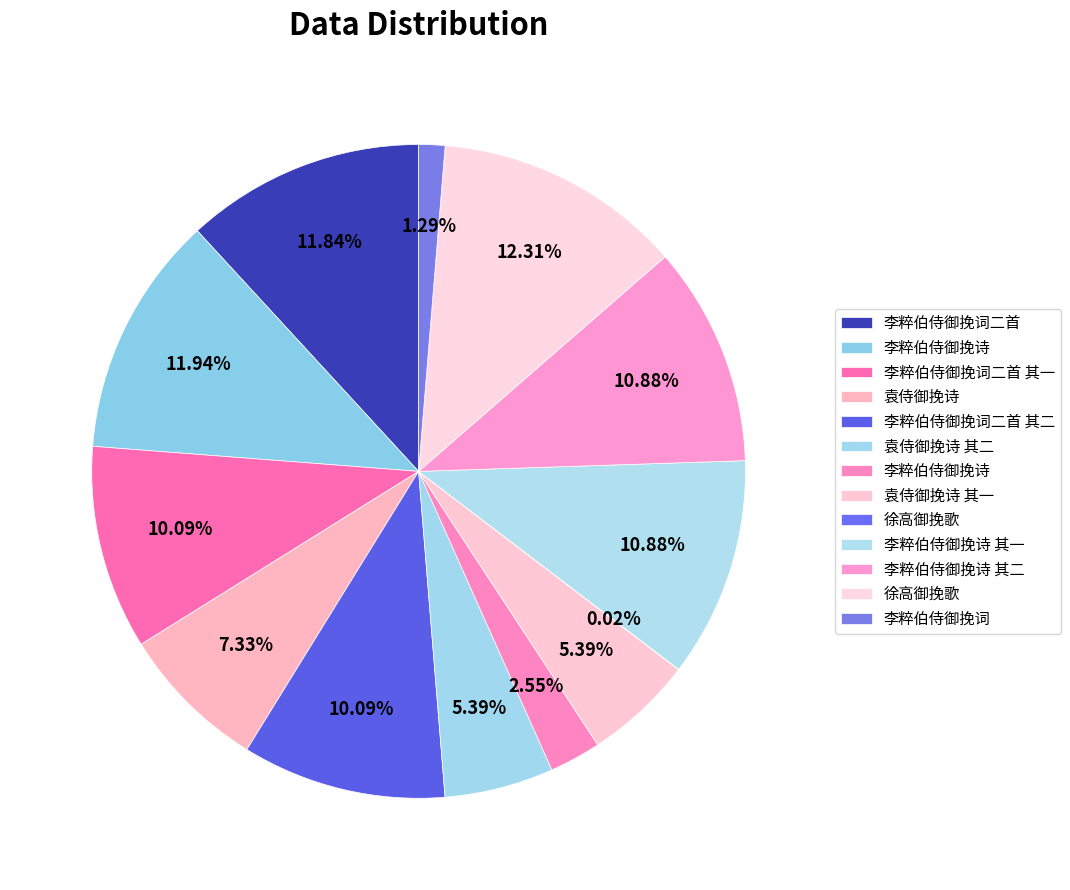

Rank the categories by value from highest to lowest.

徐高御挽歌, 李粹伯侍御挽诗, 李粹伯侍御挽词二首, 李粹伯侍御挽诗 其一, 李粹伯侍御挽诗 其二, 李粹伯侍御挽词二首 其一, 李粹伯侍御挽词二首 其二, 袁侍御挽诗, 袁侍御挽诗 其二, 袁侍御挽诗 其一, 李粹伯侍御挽诗, 李粹伯侍御挽词, 徐高御挽歌